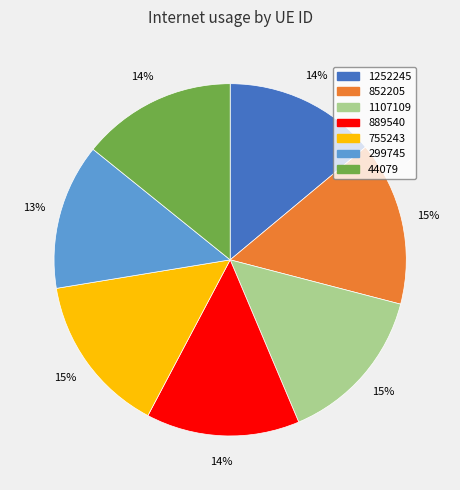

To the nearest percent, what percentage of the pie is 755243?

15%